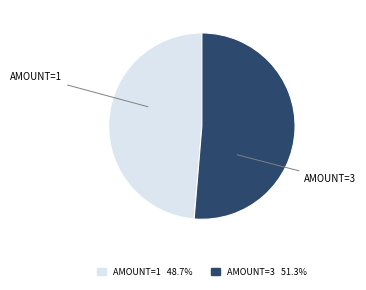

How many slices are in this pie chart?

2